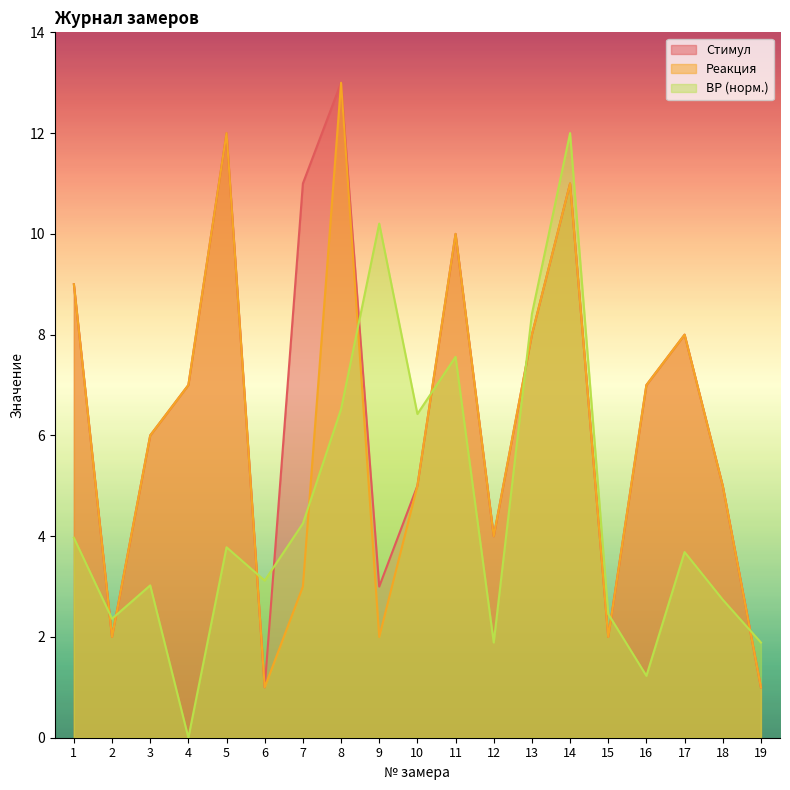

What is the difference between the ВР, мс values at 4 and 1?

4.0